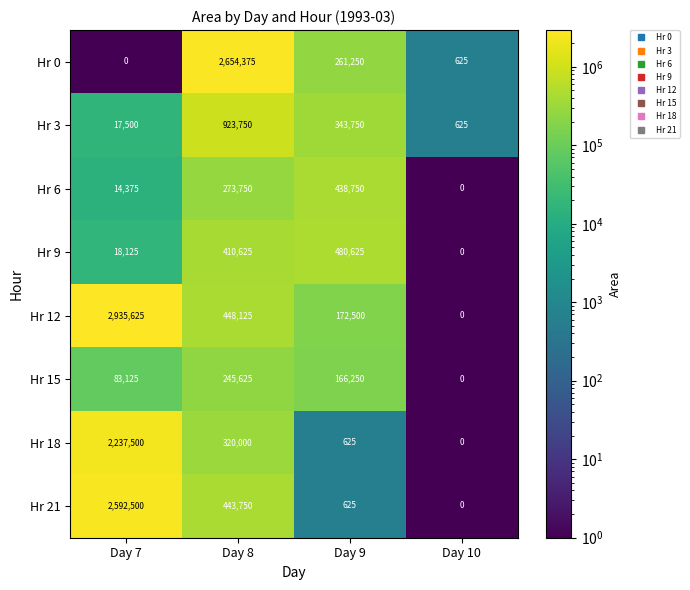

What is the sum of the Hr 9 values at Day 7 and Day 8?

428750